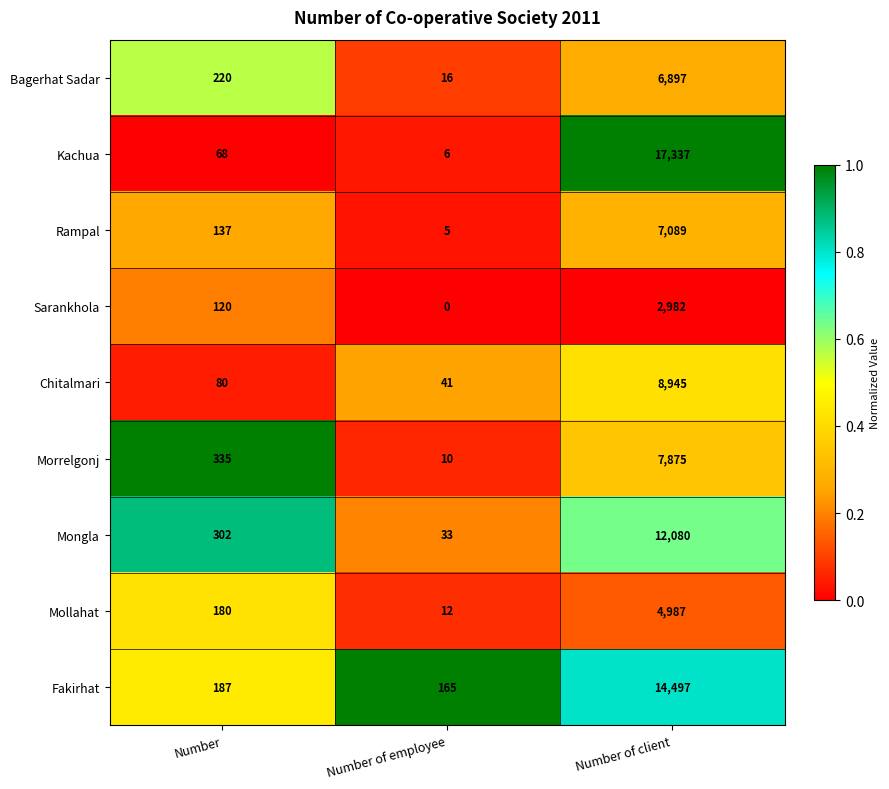

What is the sum of the Mollahat values at Number of client and Number of employee?

4999